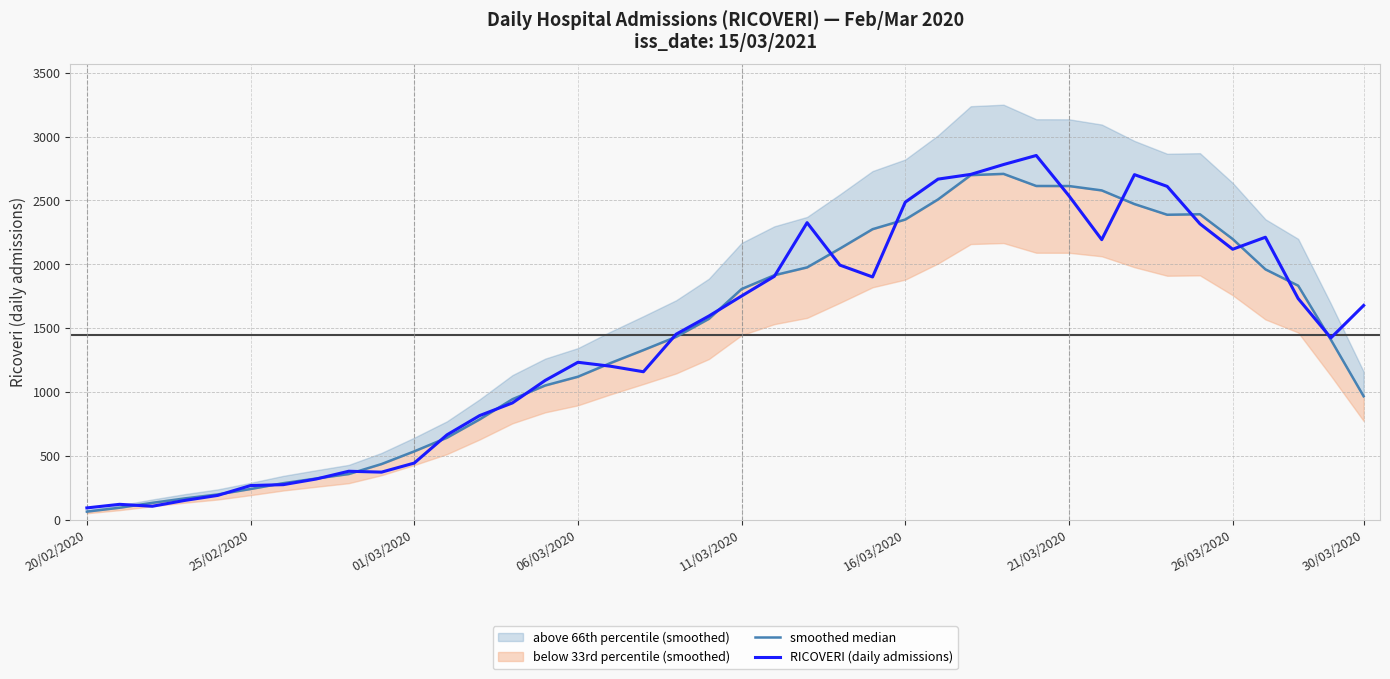

At how many categories does at least one series exceed 529?

30